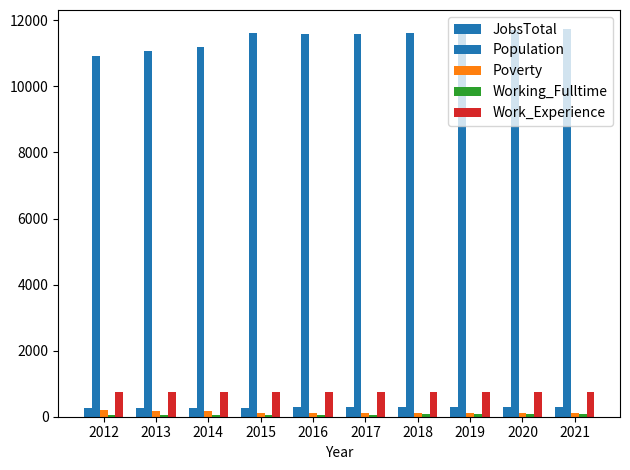

Is it true that Work_Experience equals 745 at 2014?

True